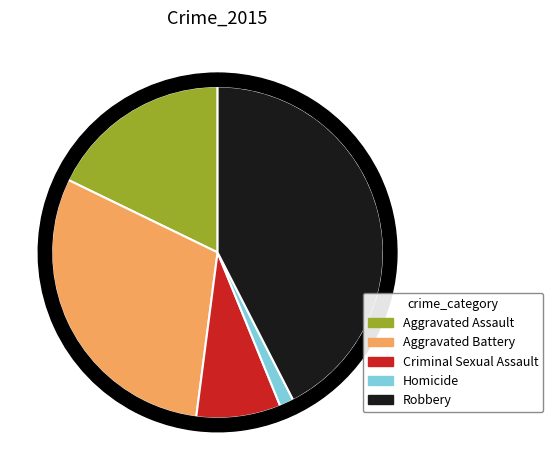

Which slice is the smallest?

Homicide